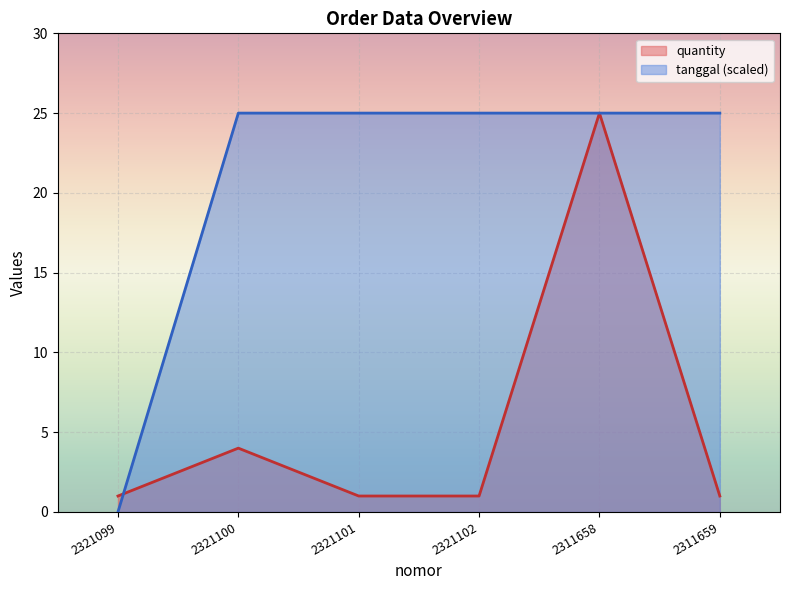

What is the sum of all tanggal values?

125